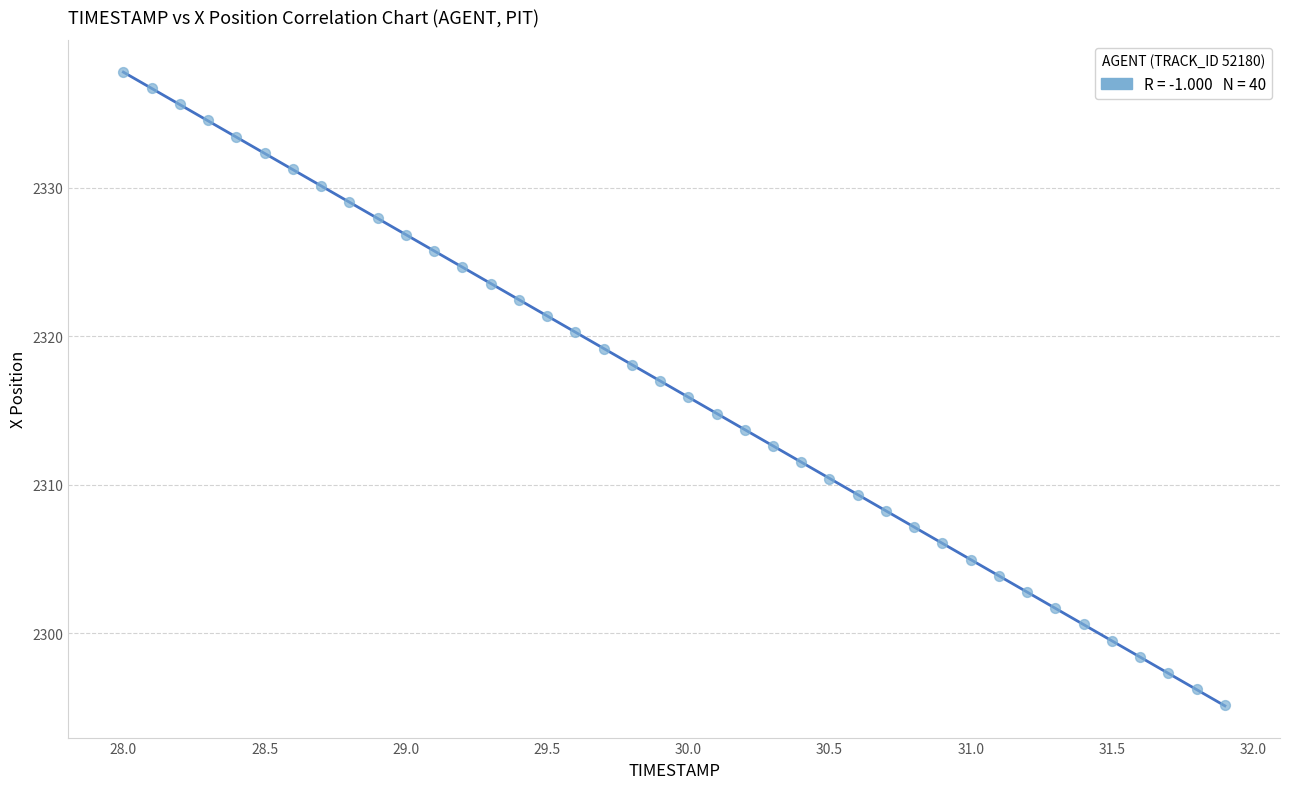

What is the range of Y values (max minus min)?

42.7